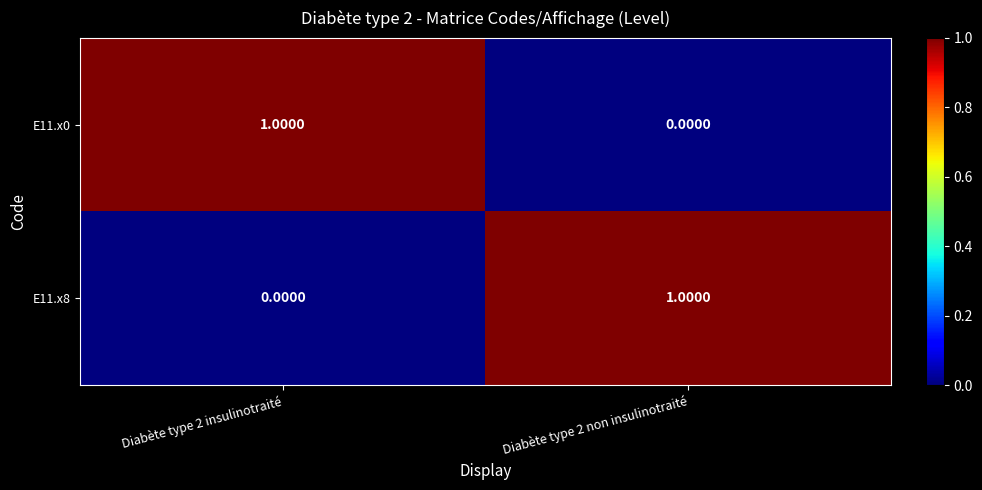

Rank the series at Diabète type 2 insulinotraité from highest to lowest value.

E11.x0, E11.x8